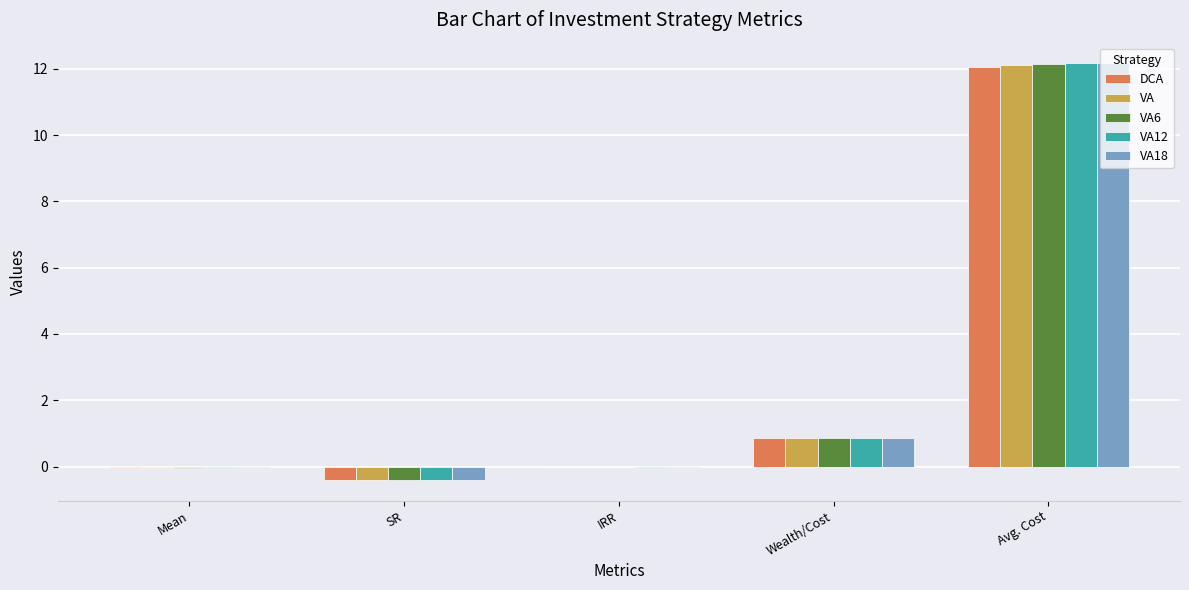

What is the sum of the VA values at Avg. Cost and SR?

11.7